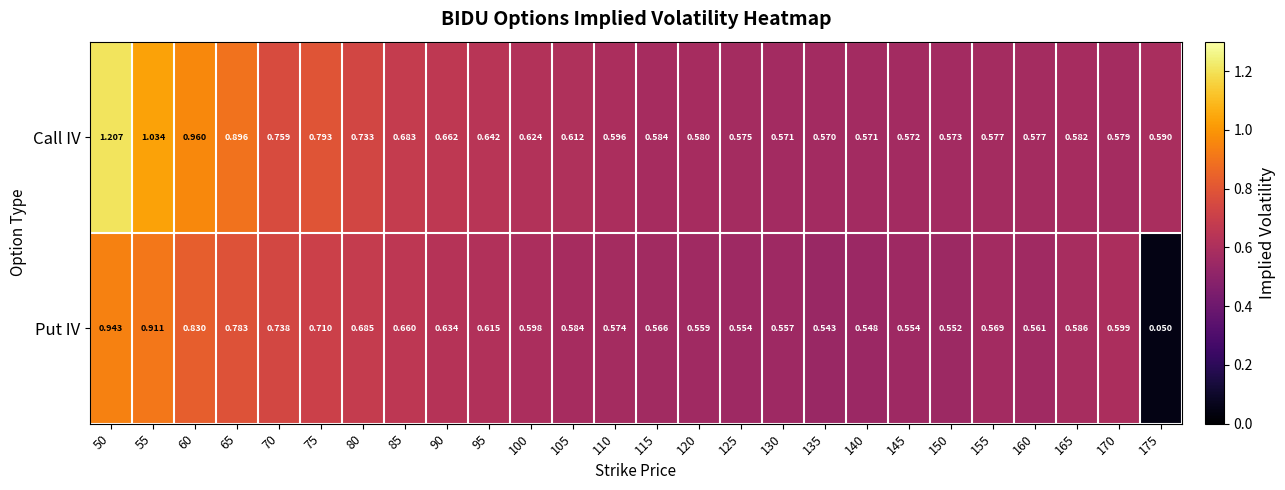

Is the value of Put IV at 90 greater than the value of Call IV at 55?

No